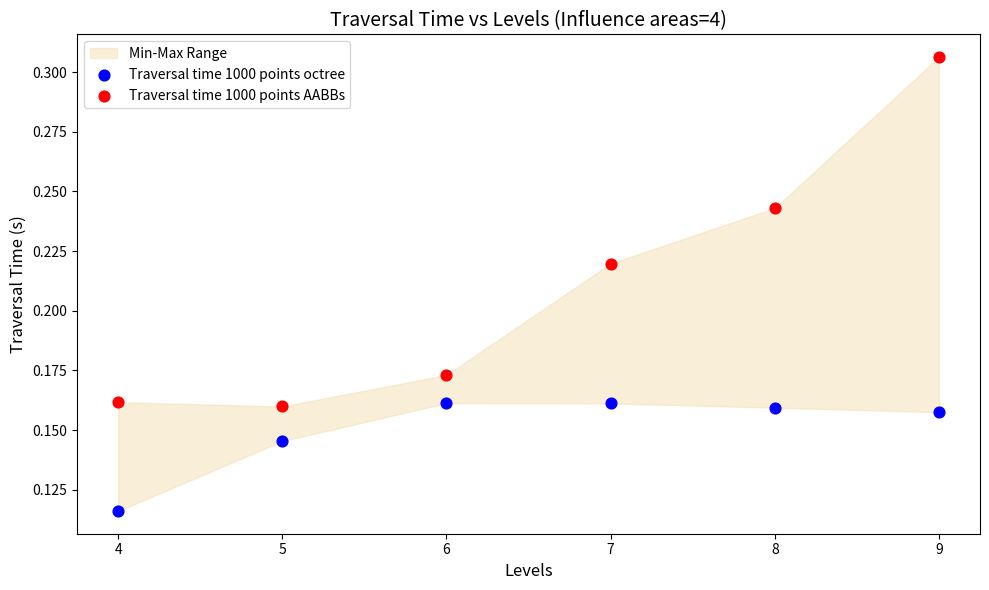

Which series contains the lowest Y value?

Traversal time 1000 points octree